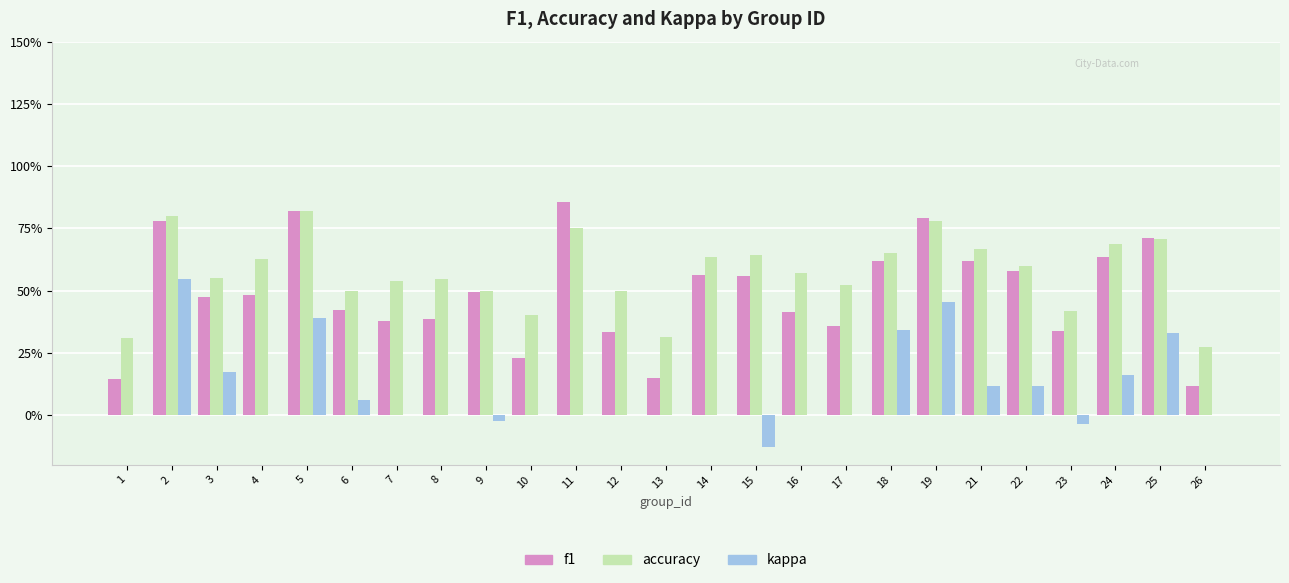

What are all the series names shown in the legend?

f1, accuracy, kappa